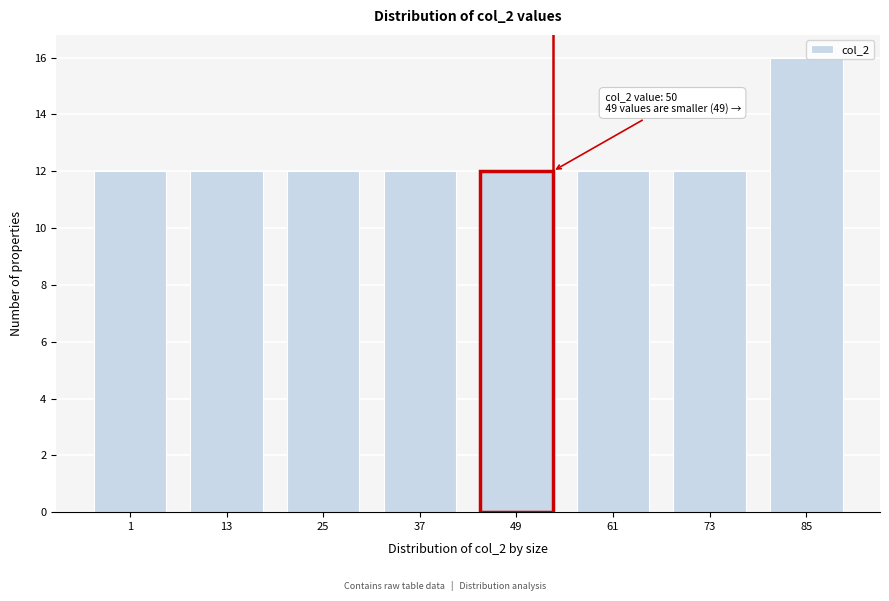

Reading left to right, list all the values displayed in this chart.

12	12	12	12	12	12	12	16